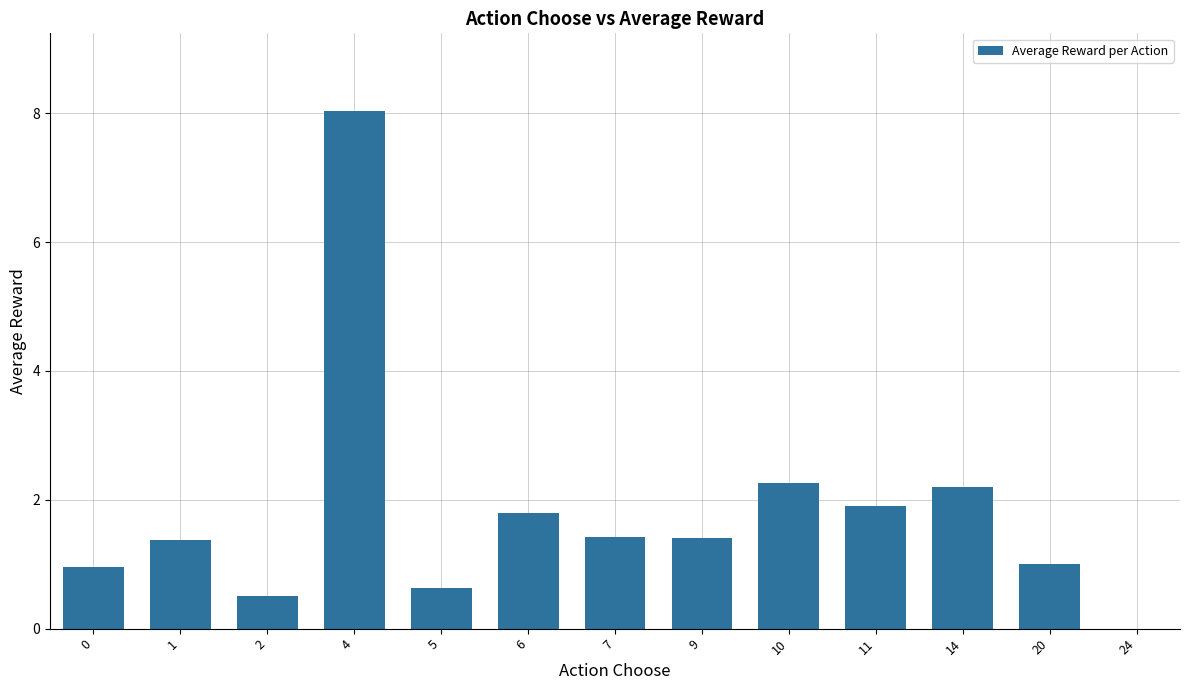

The value at 9 is 1.4. True or false?

True